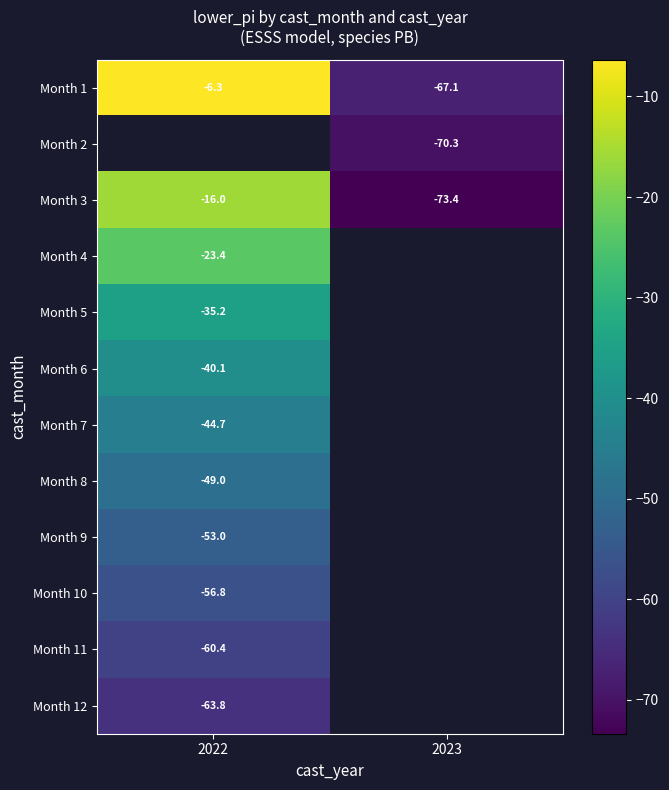

Where is Month 3 nearest to the value -44?

2022